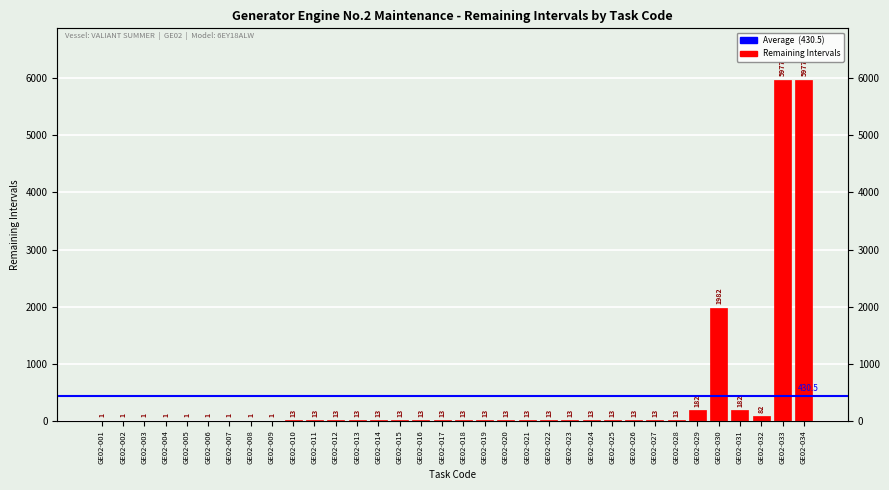

List the labels in order of value, smallest first.

GE02-001, GE02-002, GE02-003, GE02-004, GE02-005, GE02-006, GE02-007, GE02-008, GE02-009, GE02-010, GE02-011, GE02-012, GE02-013, GE02-014, GE02-015, GE02-016, GE02-017, GE02-018, GE02-019, GE02-020, GE02-021, GE02-022, GE02-023, GE02-024, GE02-025, GE02-026, GE02-027, GE02-028, GE02-032, GE02-029, GE02-031, GE02-030, GE02-033, GE02-034